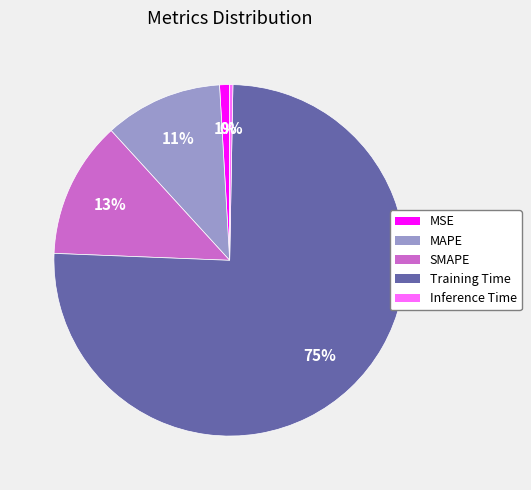

Combined, do MAPE and SMAPE account for over 50%?

No